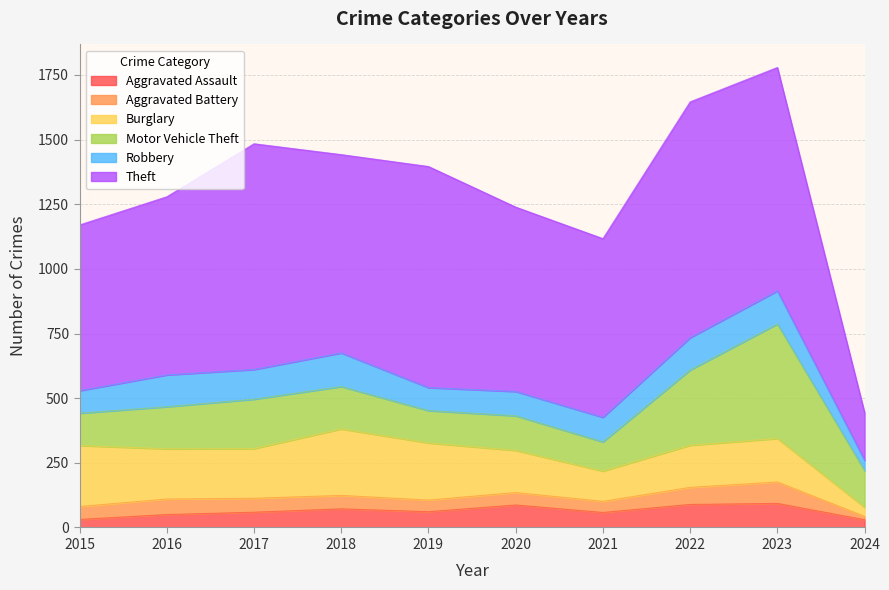

How many data points in Motor Vehicle Theft are above 163?

4